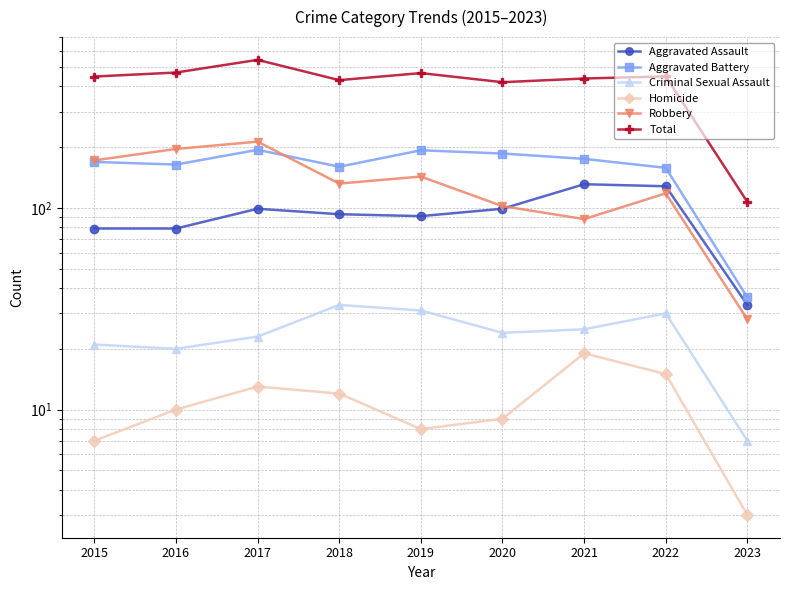

What are all the series names shown in the legend?

Aggravated Assault, Aggravated Battery, Criminal Sexual Assault, Homicide, Robbery, Total